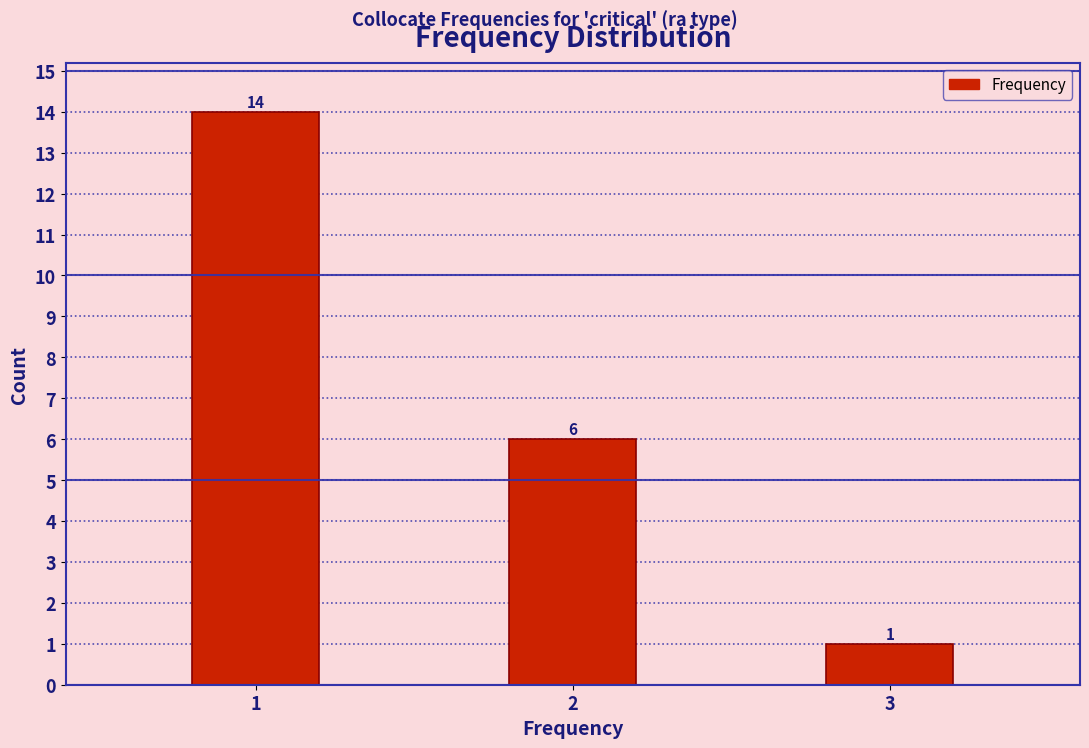

Reading left to right, list all the values displayed in this chart.

14	6	1